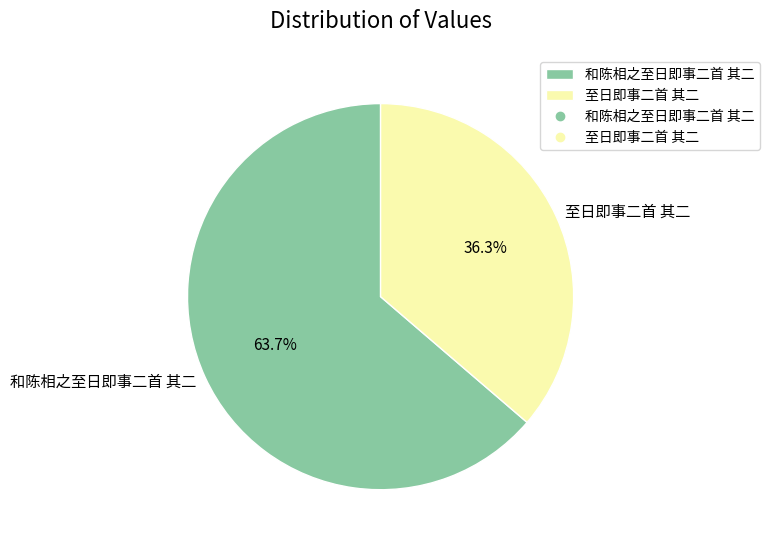

What is the smallest slice in the pie chart?

至日即事二首 其二